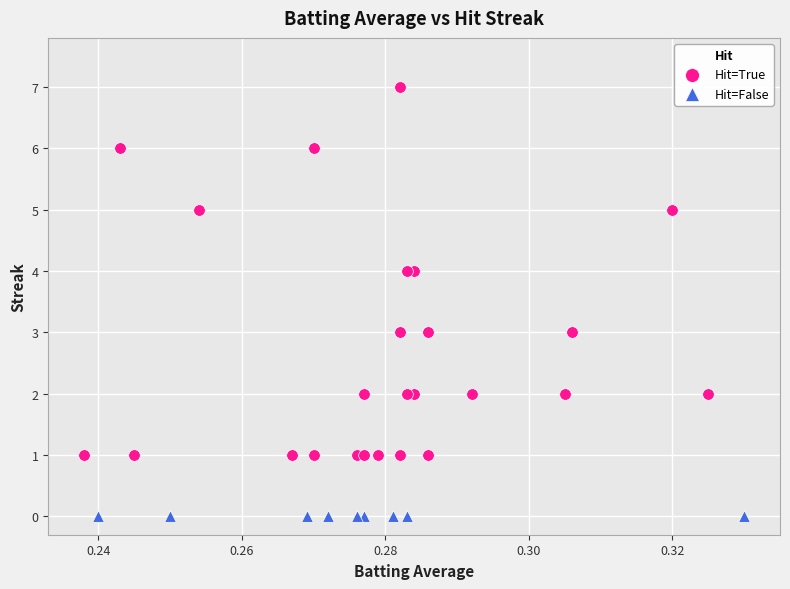

Which series contains the lowest Y value?

Hit=False